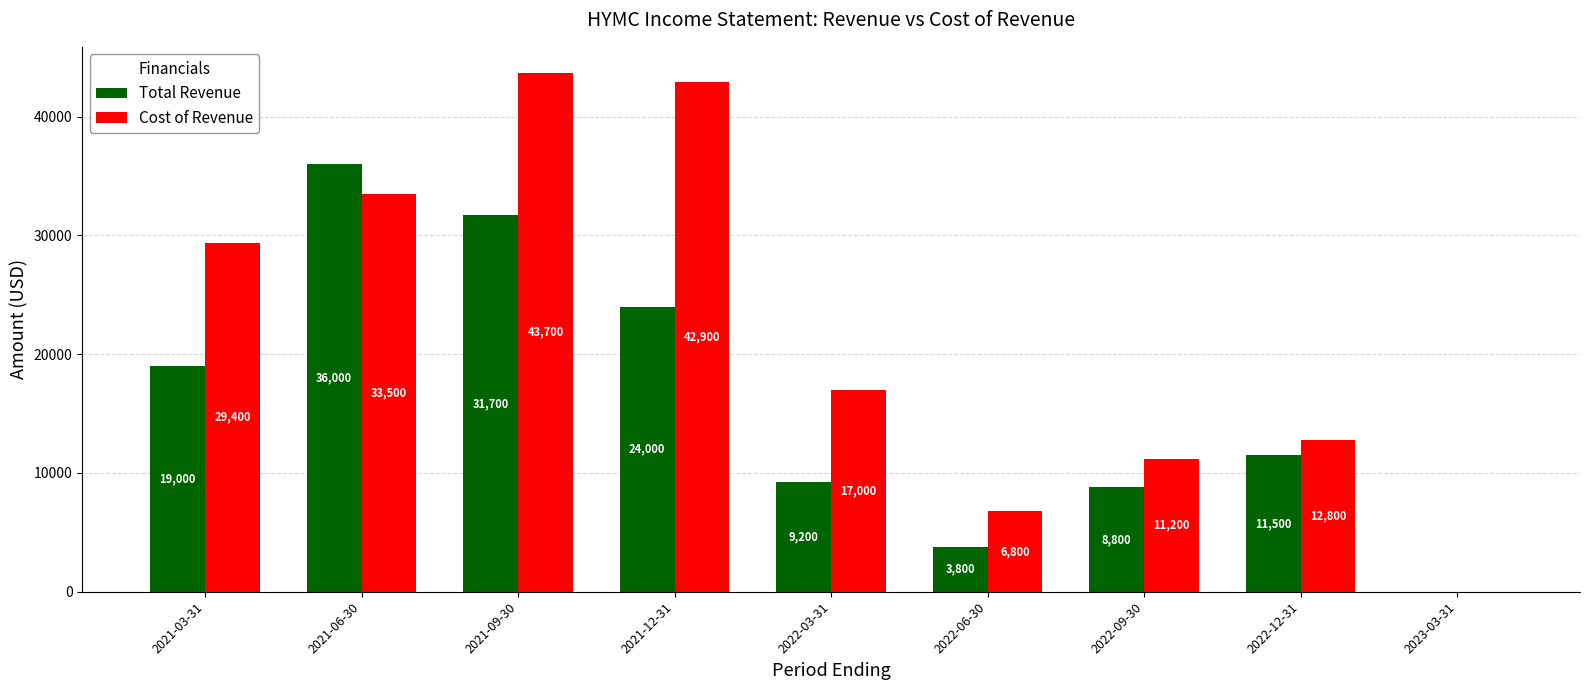

What is the highest value of the Cost of Revenue series?

43700